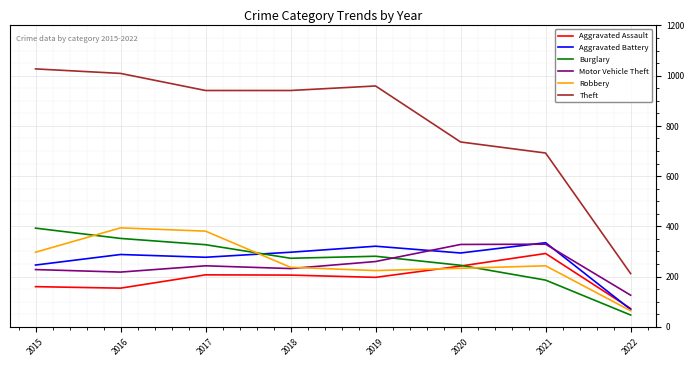

The value of Burglary at 2022 is 47. True or false?

True